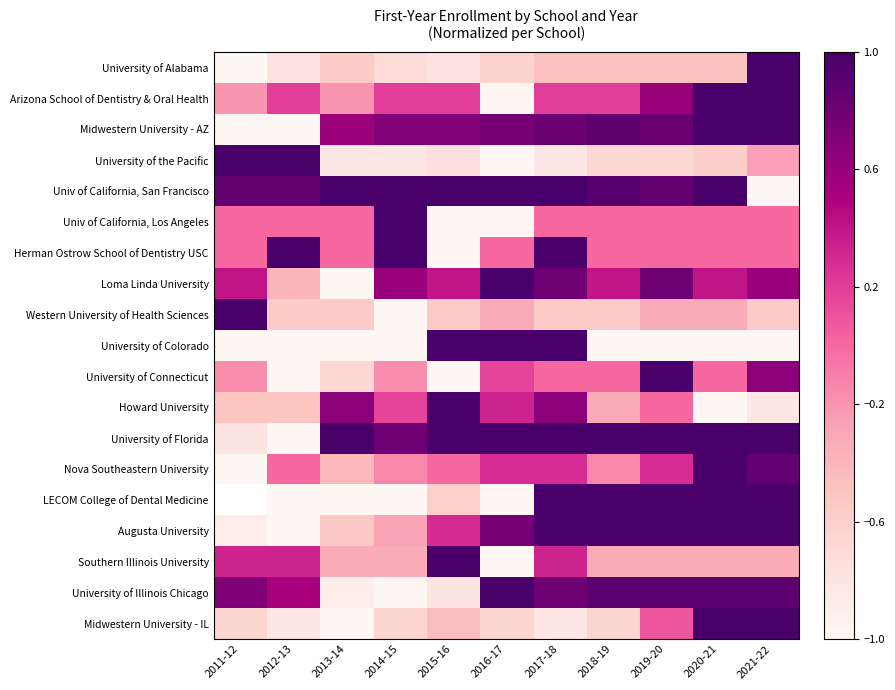

At which label is Herman Ostrow School of Dentistry USC closest to 0?

2011-12